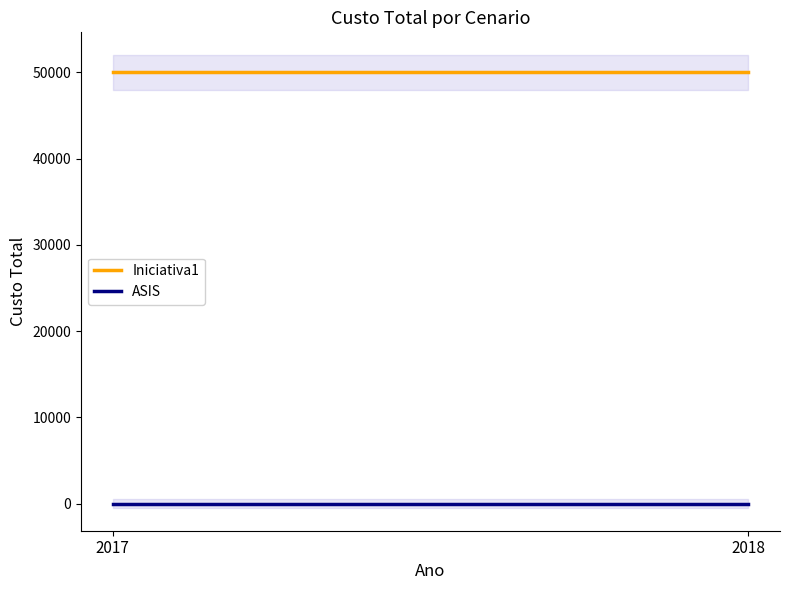

The value of Iniciativa1 at 2018 is 19963. True or false?

False